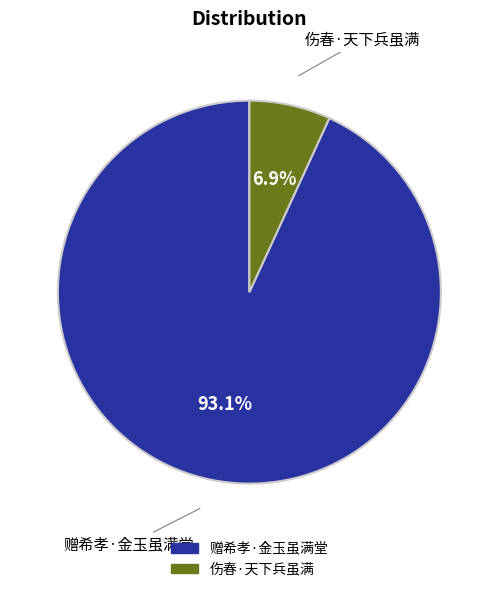

To the nearest percent, what is the difference between the largest and smallest slice percentages?

86%